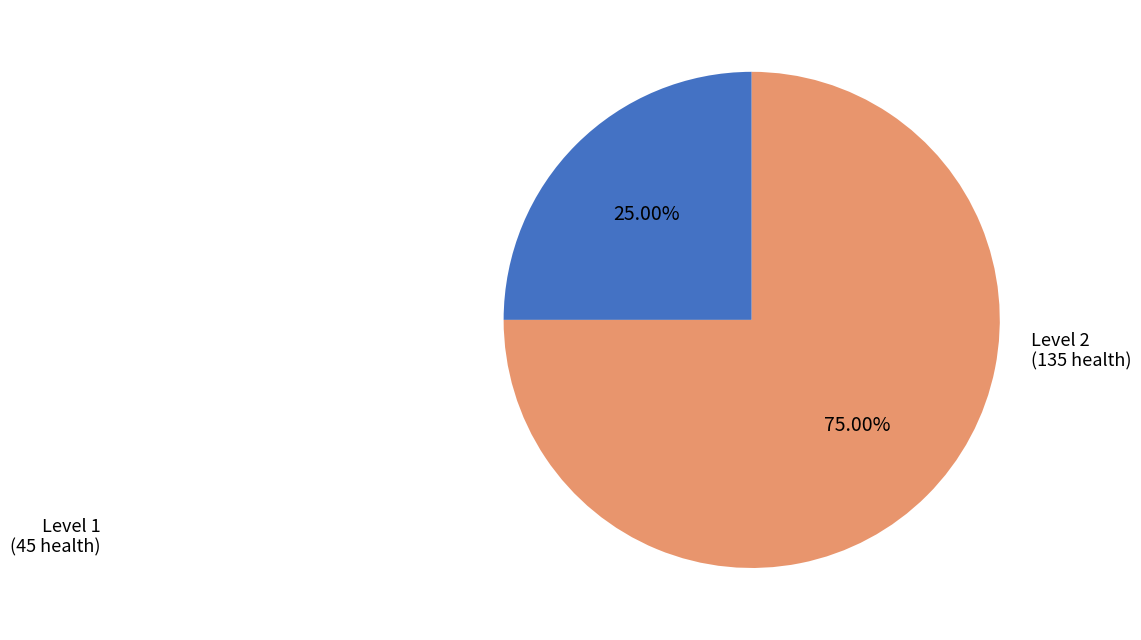

How many slices are in this pie chart?

2